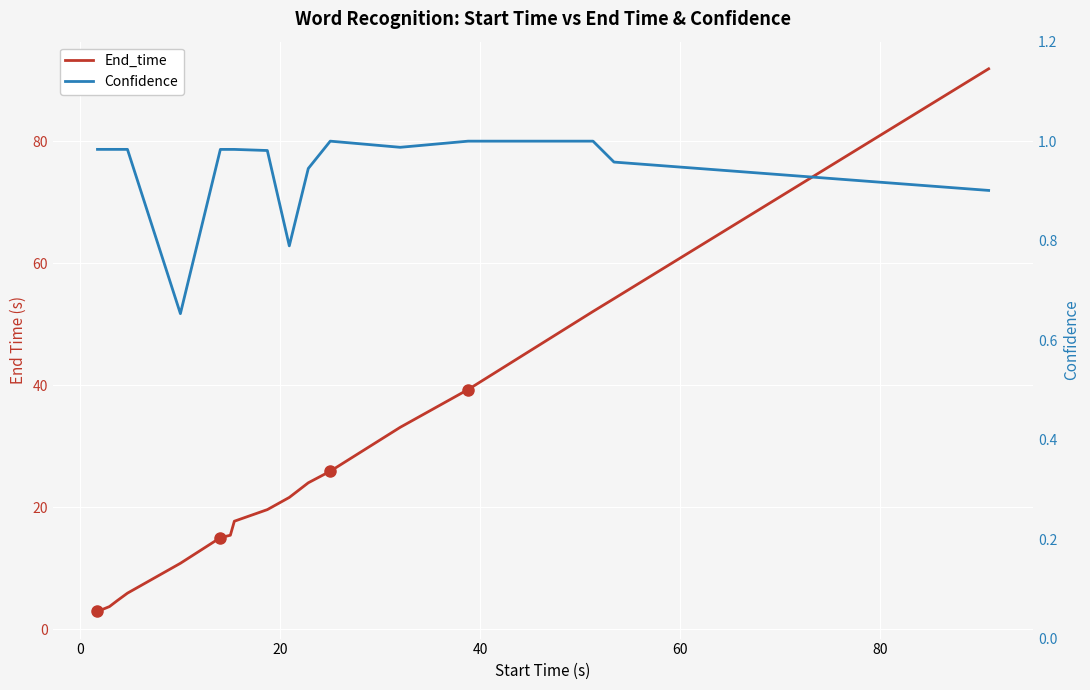

Is the value of End_time at 16 greater than the value of Confidence at 8?

Yes